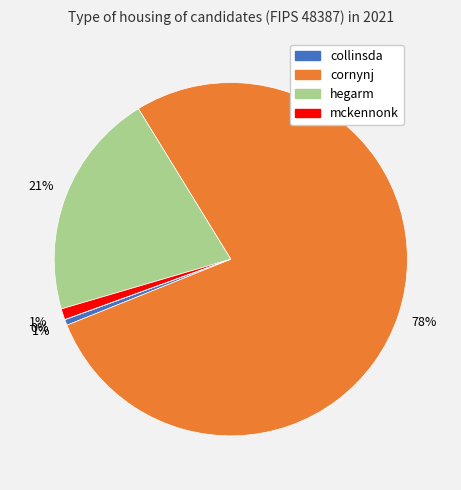

To the nearest percent, what percentage of the pie is mckennonk?

1%